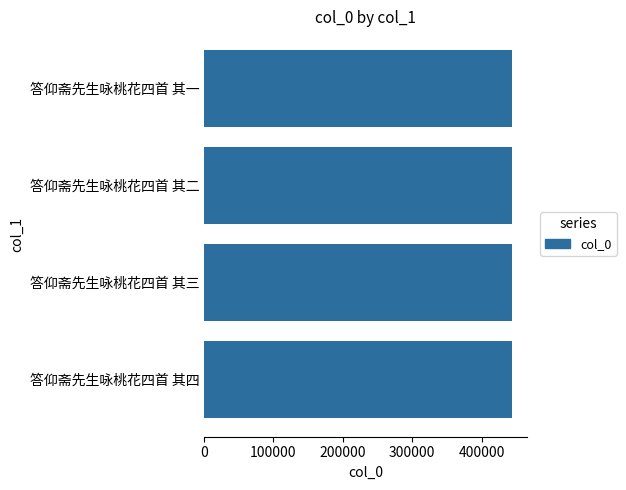

What is the sum of the values at 答仰斋先生咏桃花四首 其一 and 答仰斋先生咏桃花四首 其三?

887434